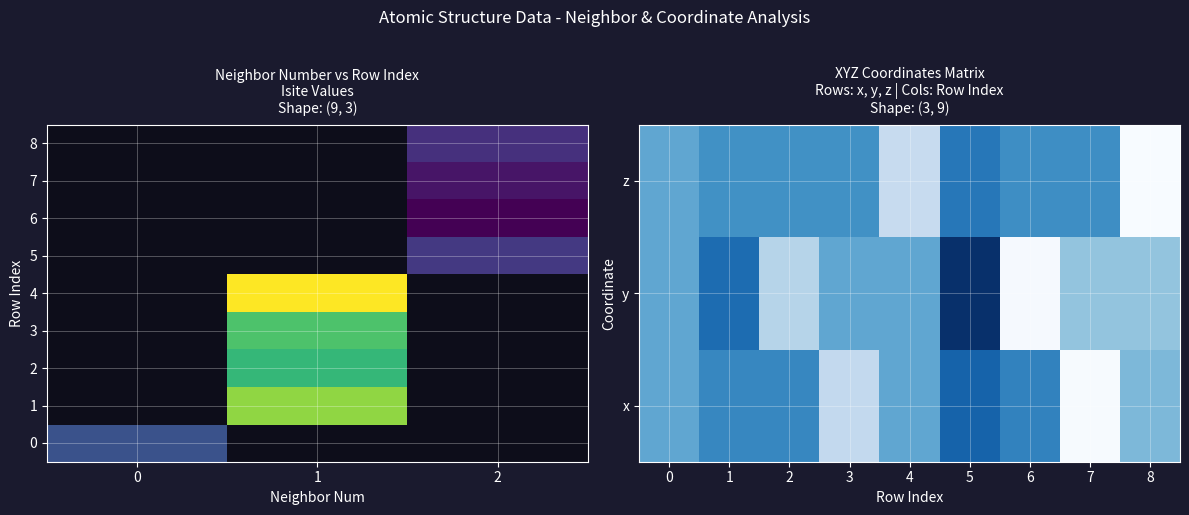

At how many categories does at least one series exceed 0?

9